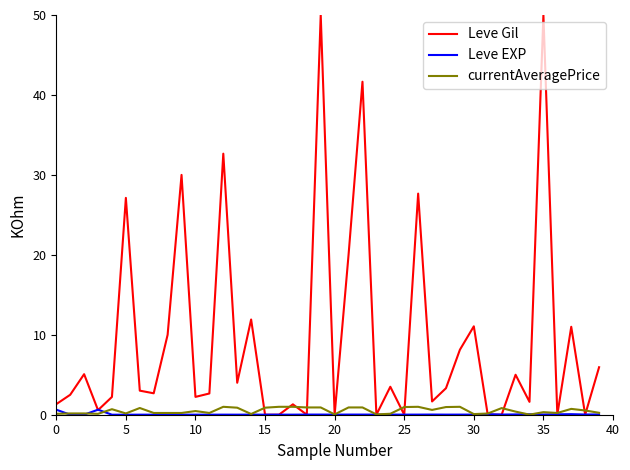

Which series has the largest total across all categories?

Leve Gil